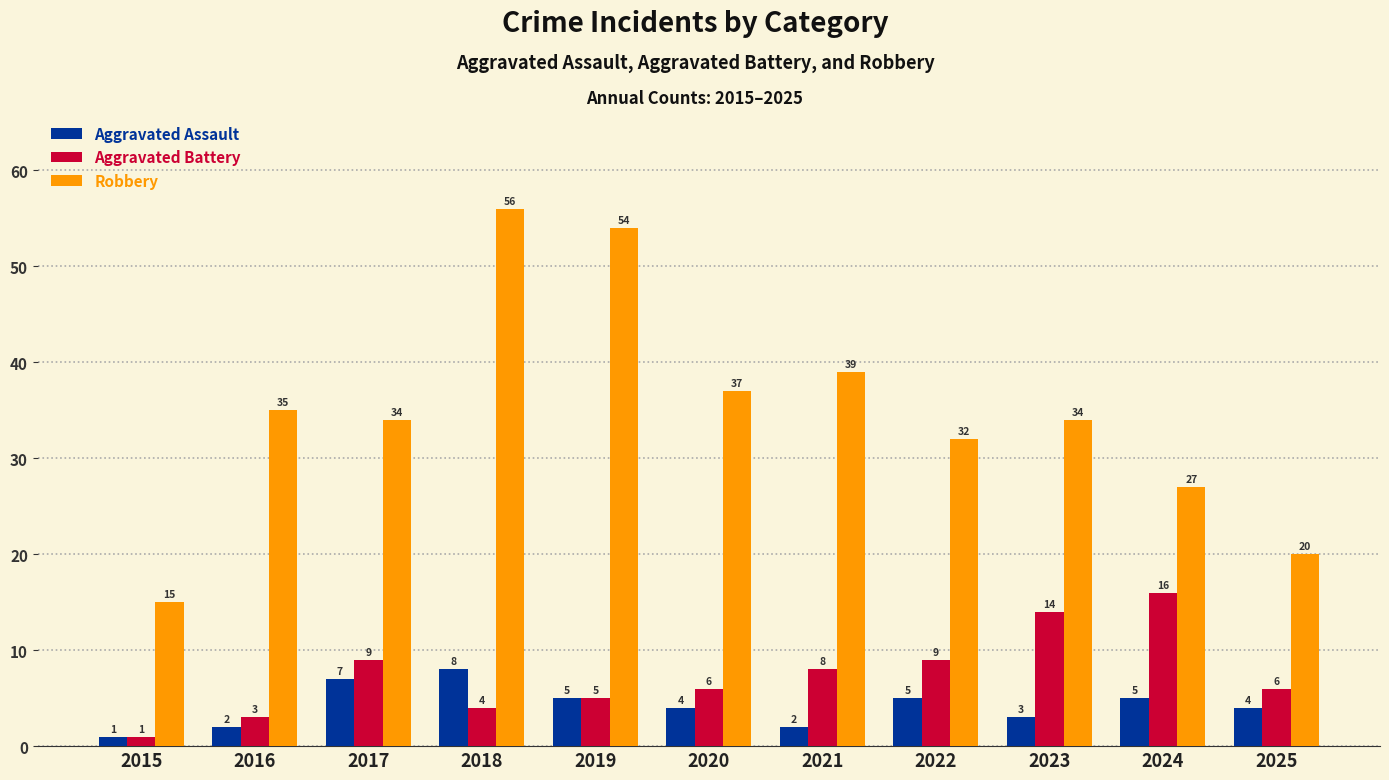

Is it true that Aggravated Assault equals 9 at 2024?

False